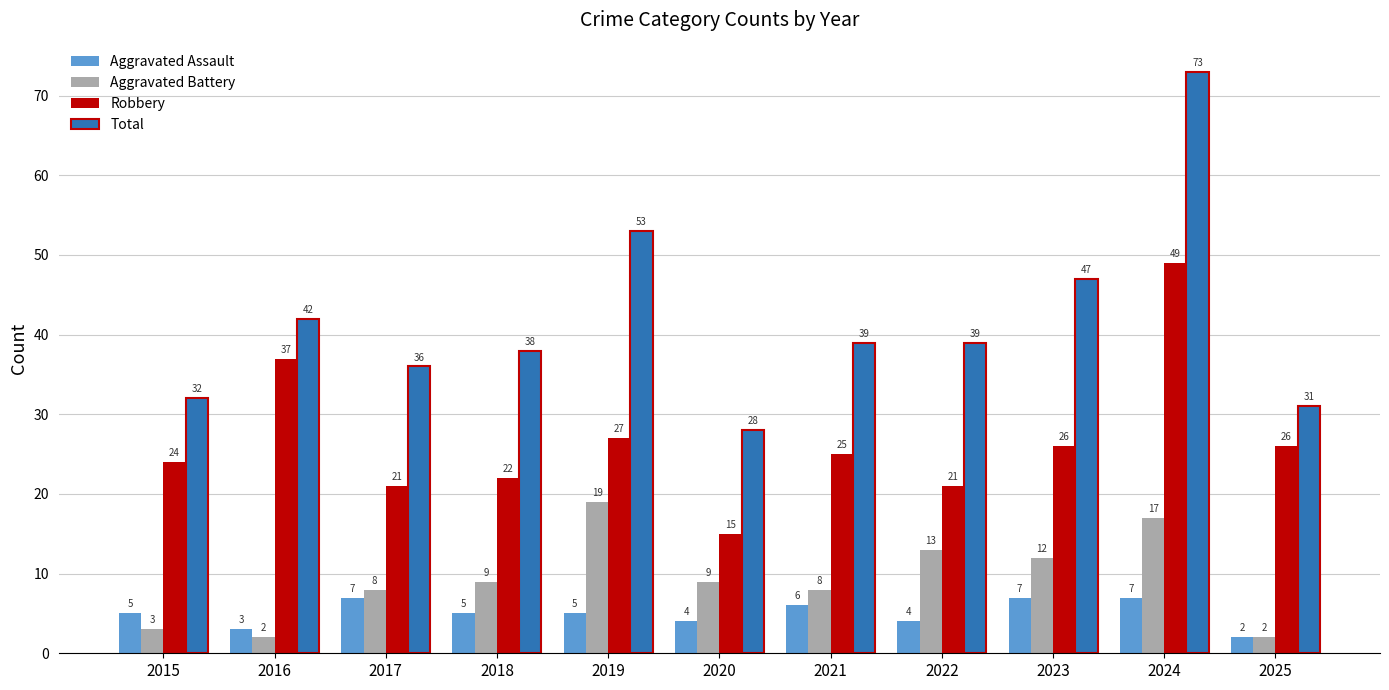

At 2015, list the series in order from largest to smallest.

Total, Robbery, Aggravated Assault, Aggravated Battery